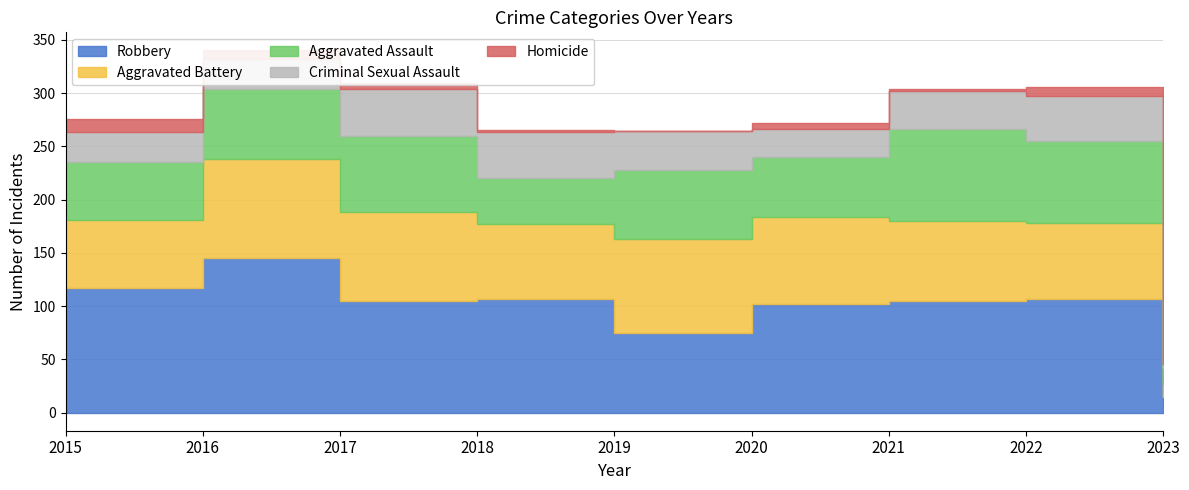

How many series are shown in this chart?

5